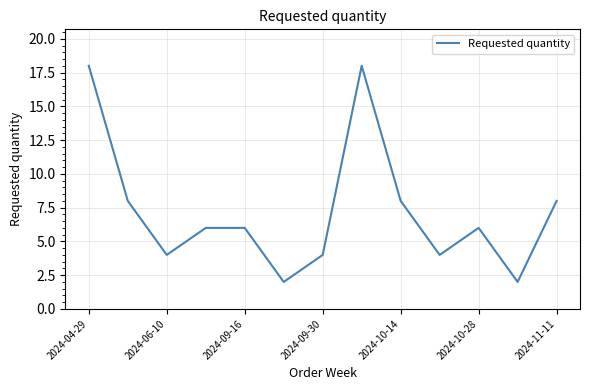

How many lines are shown in the chart?

1